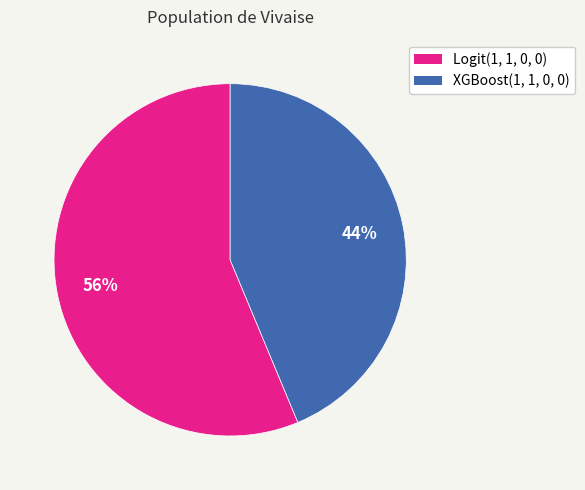

The XGBoost(1, 1, 0, 0) slice represents 52% of the pie. True or false?

False